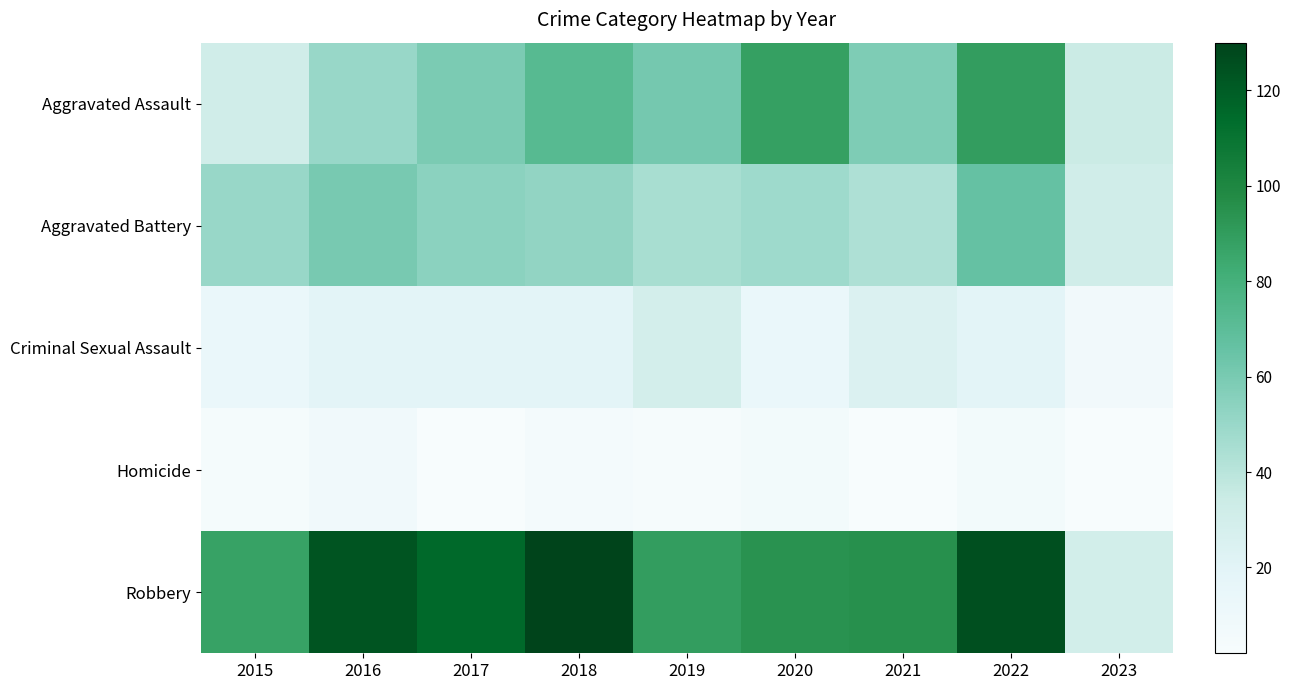

Reading left to right, transcribe all the data shown in this chart.

Aggravated Assault: 2015=31	2016=50	2017=59	2018=72	2019=61	2020=88	2021=58	2022=89	2023=34
Aggravated Battery: 2015=50	2016=60	2017=54	2018=52	2019=45	2020=48	2021=43	2022=66	2023=31
Criminal Sexual Assault: 2015=13	2016=19	2017=19	2018=19	2019=29	2020=13	2021=24	2022=19	2023=7
Homicide: 2015=4	2016=8	2017=2	2018=5	2019=3	2020=6	2021=2	2022=6	2023=2
Robbery: 2015=87	2016=123	2017=115	2018=130	2019=89	2020=94	2021=95	2022=125	2023=30